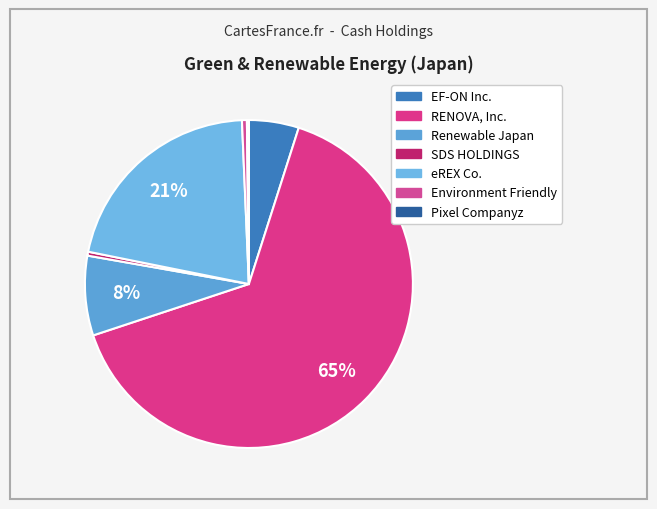

Is it true that RENOVA, Inc. is 65% of the pie?

True